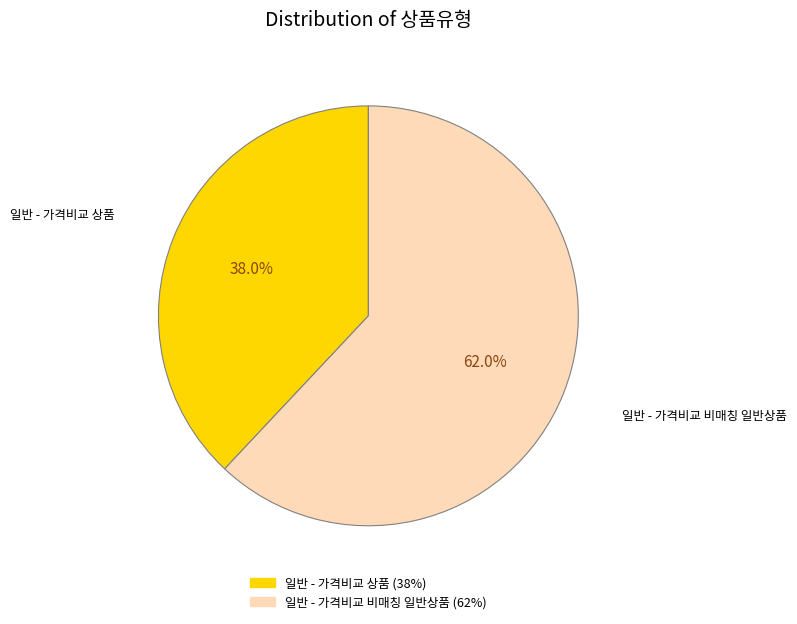

Between 일반 - 가격비교 상품 and 일반 - 가격비교 비매칭 일반상품, which is larger?

일반 - 가격비교 비매칭 일반상품